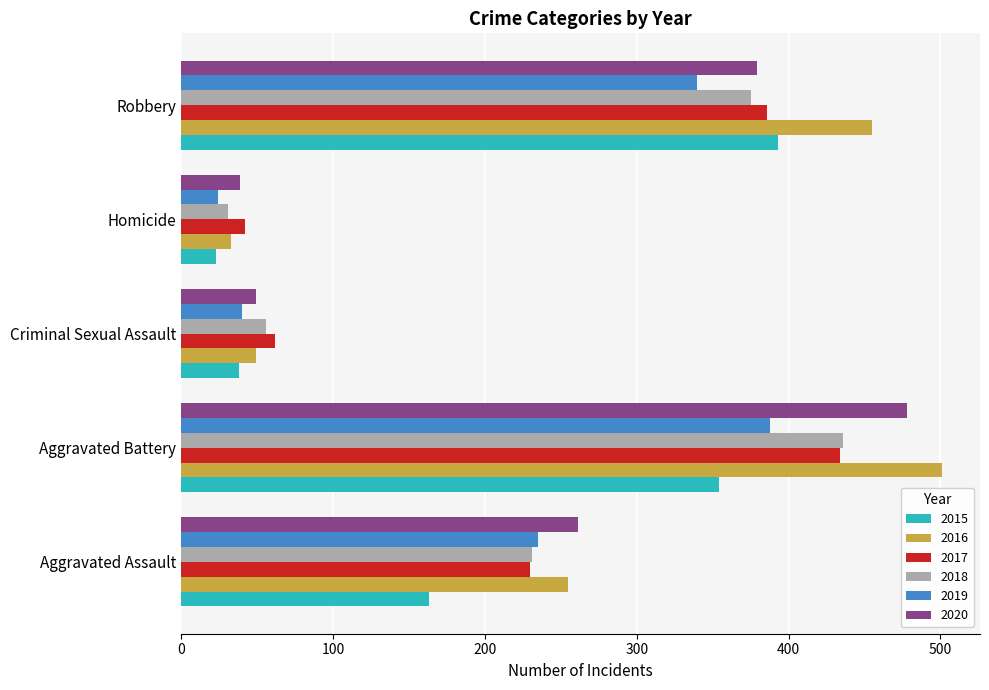

What are all the series names shown in the legend?

2015, 2016, 2017, 2018, 2019, 2020